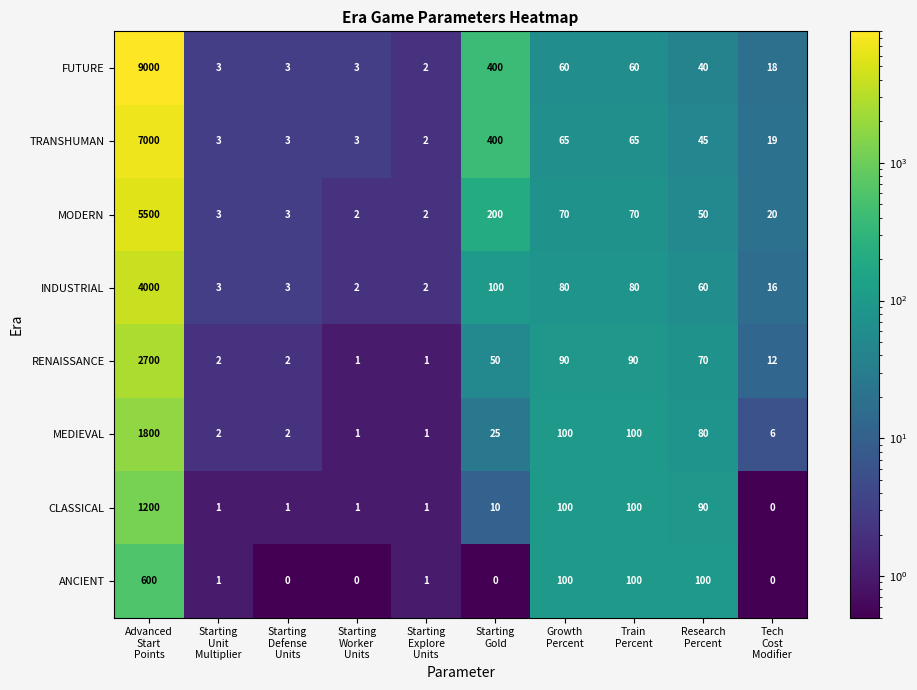

List the series in order of their peak value, highest first.

FUTURE, TRANSHUMAN, MODERN, INDUSTRIAL, RENAISSANCE, MEDIEVAL, CLASSICAL, ANCIENT